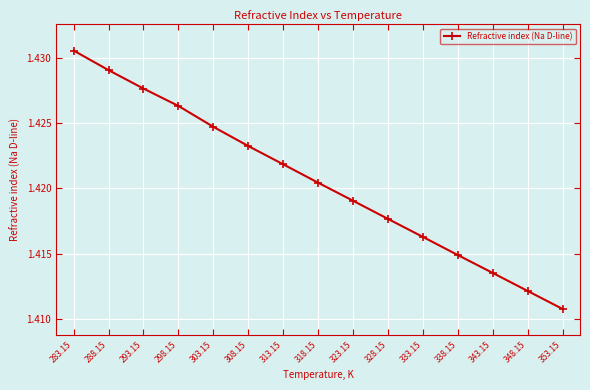

At which label is the value closest to 1?

353.15